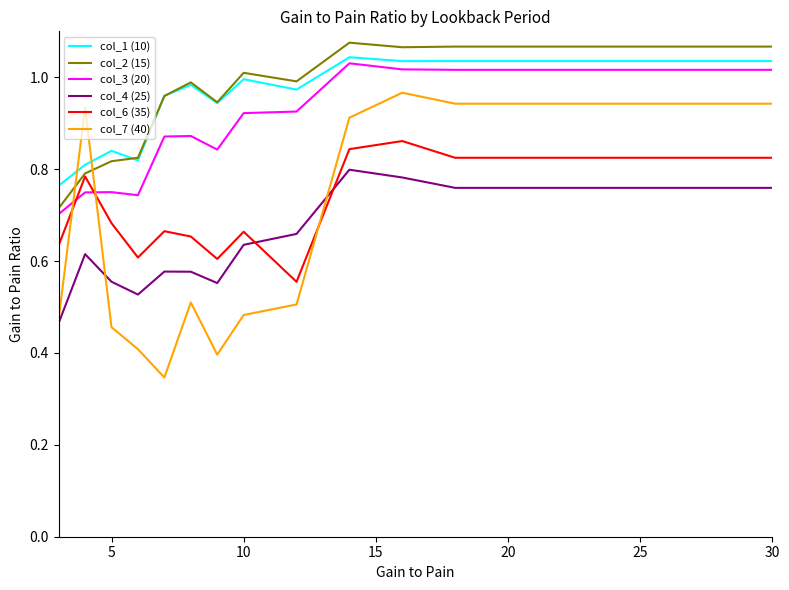

Which series has the largest range (max minus min)?

col_7 (40)